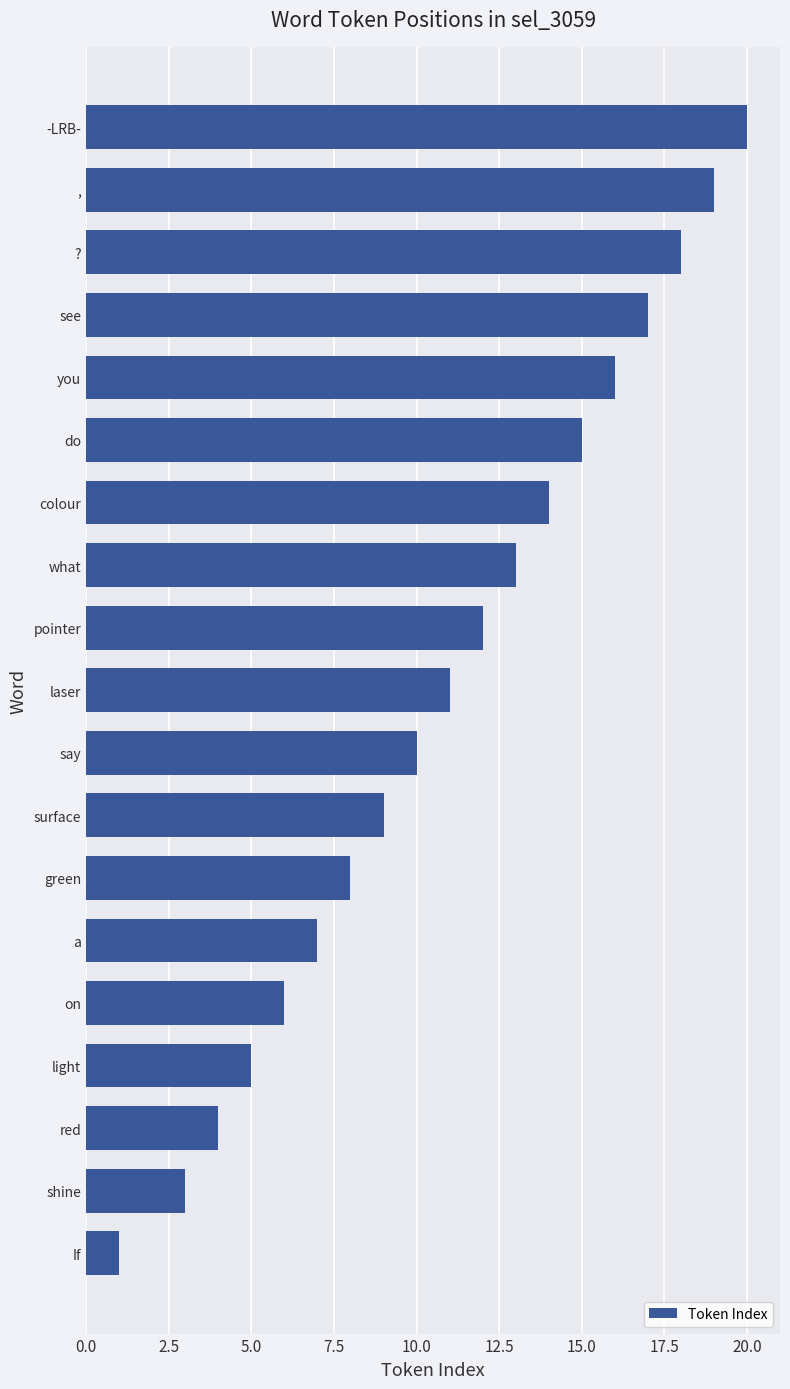

What value does the data have at shine?

3